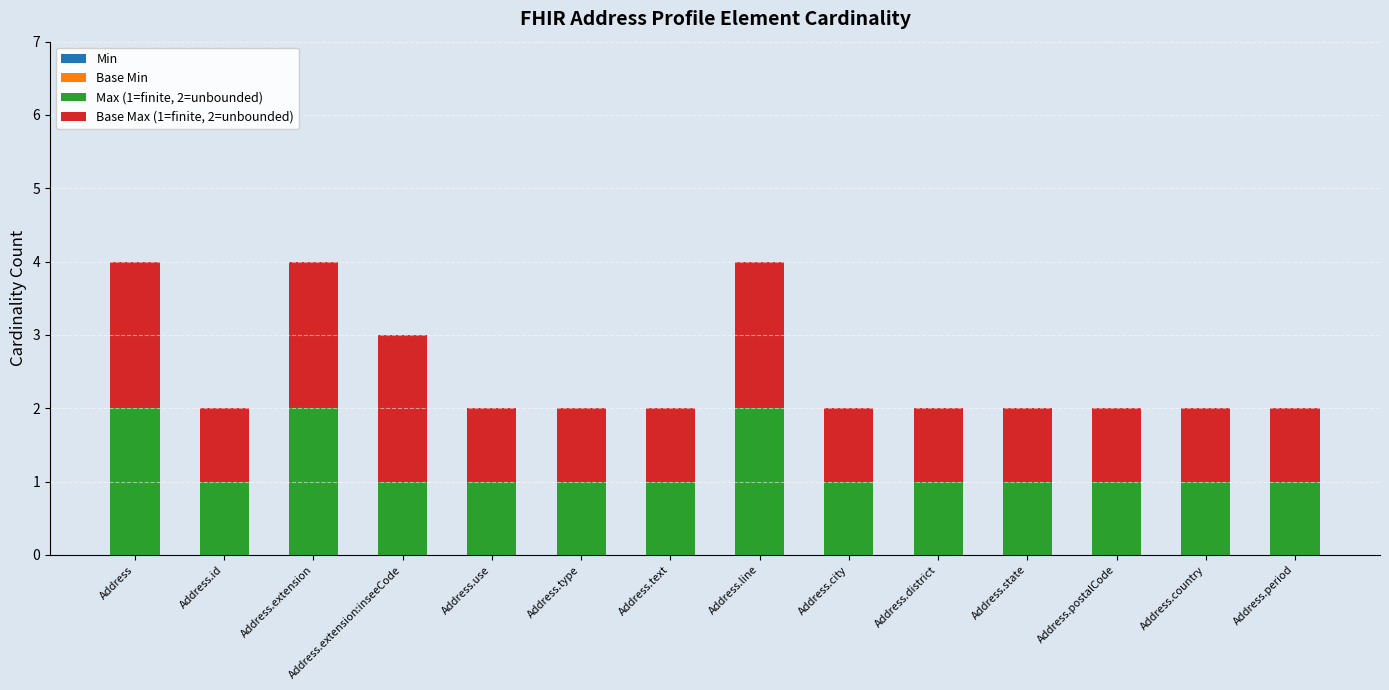

The value of Max (1=finite, 2=unbounded) at Address.extension is 2. True or false?

True